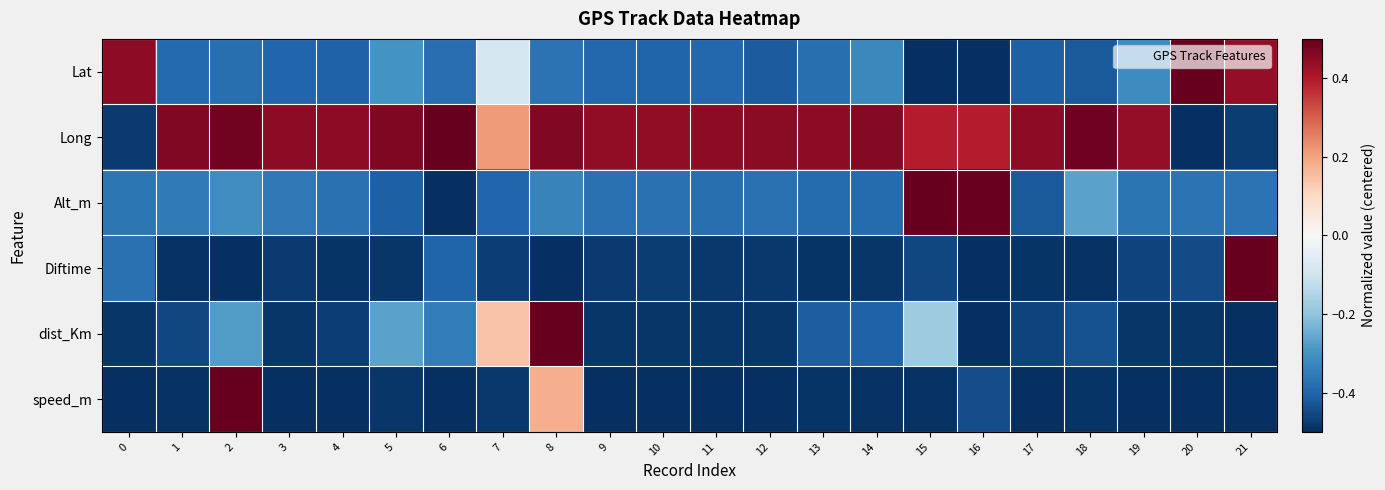

Which has a higher value, 7 or 19?

7